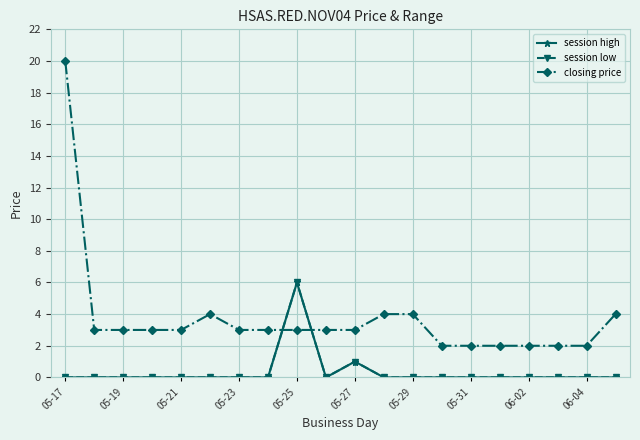

What is the total value across all series at 06-02?

2